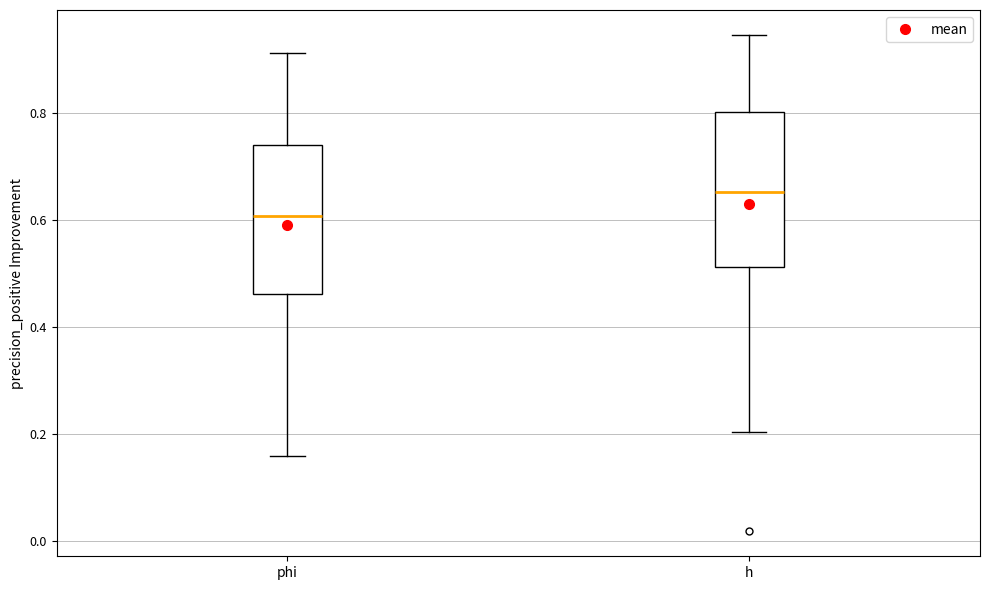

Where is the lower edge of the box for h on the y-axis? The values are not printed on the chart, so give them approximately, as read against the axis.

0.52